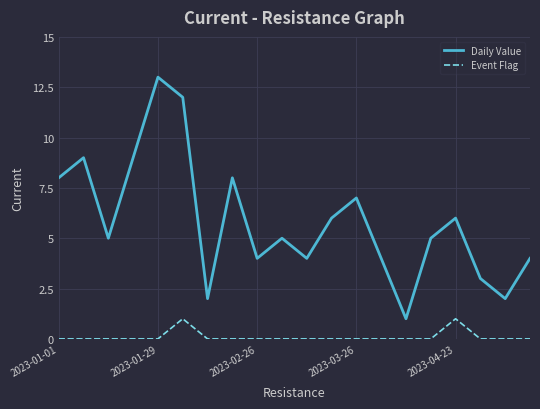

Which series has the largest total across all categories?

Daily Value